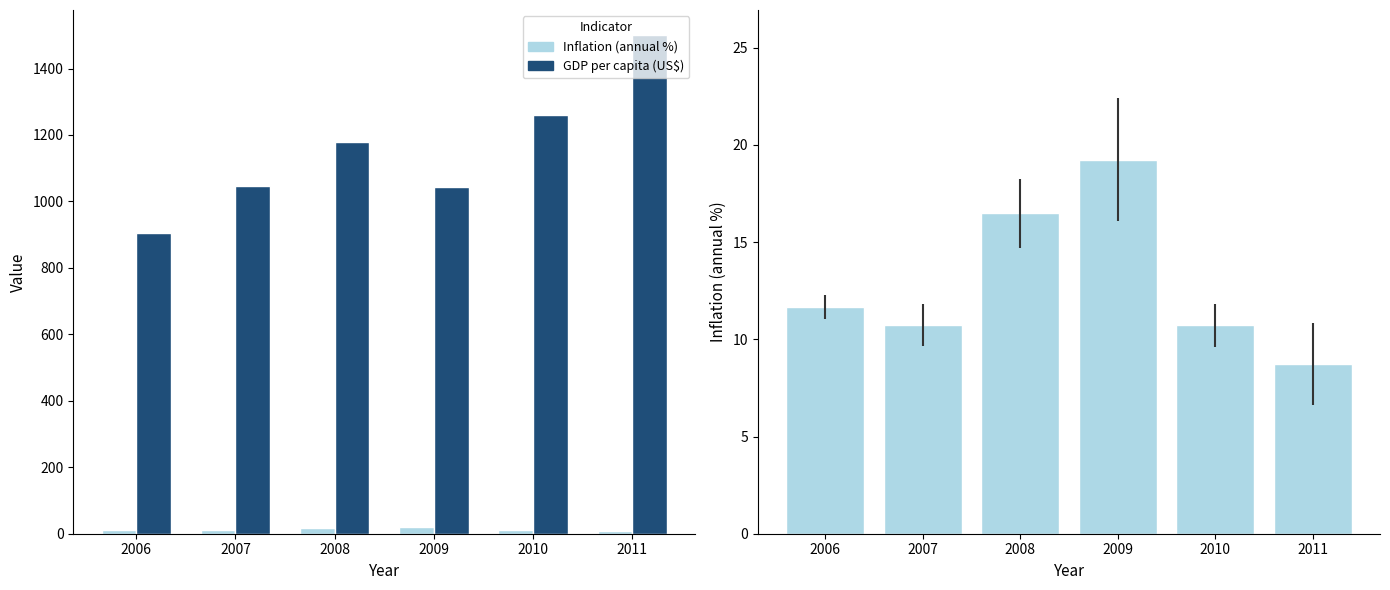

The value of Inflation (annual %) at 2007 is 16.0. True or false?

False